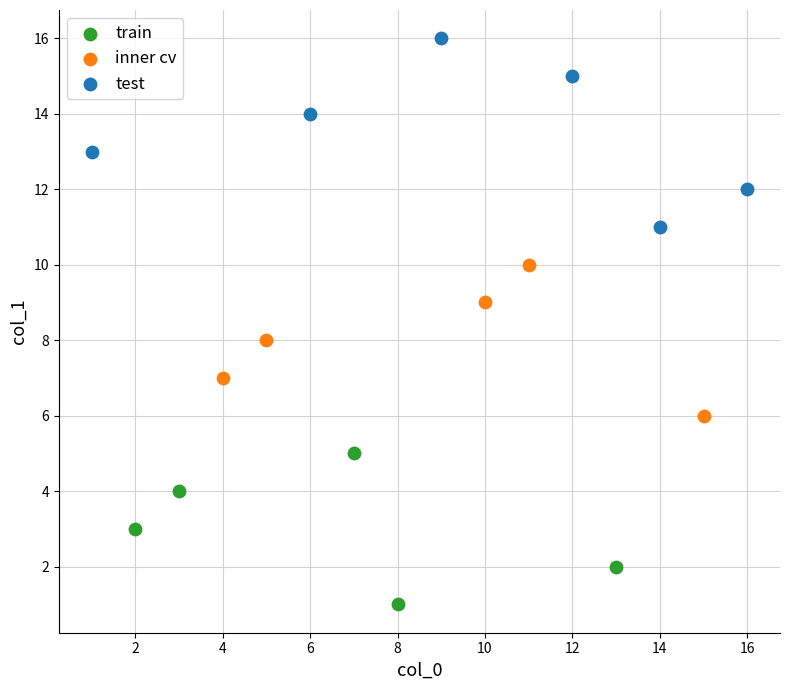

Which series reaches the maximum Y coordinate?

test